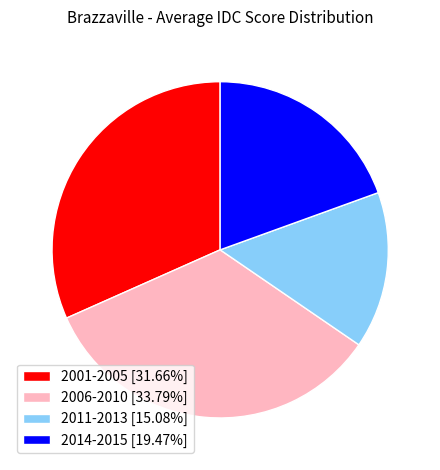

Approximately how many times larger is the value at 2006-2010 [33.79%] compared to 2001-2005 [31.66%]?

1.1